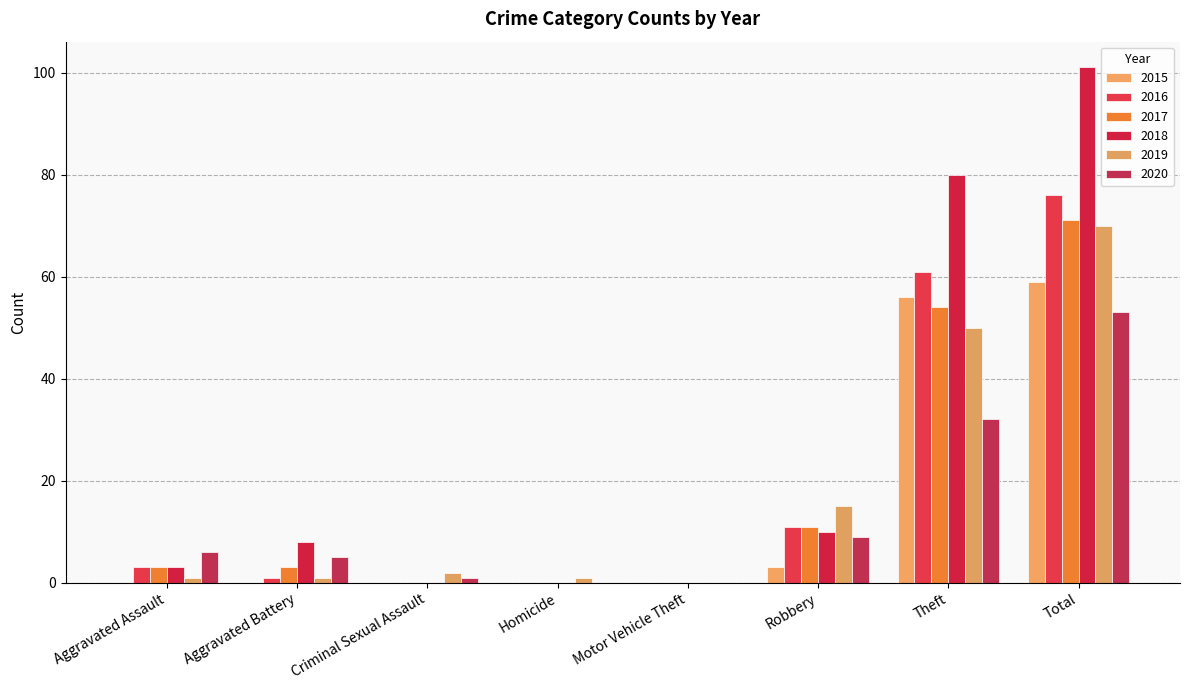

Which has a higher value, Aggravated Assault or Homicide?

Aggravated Assault